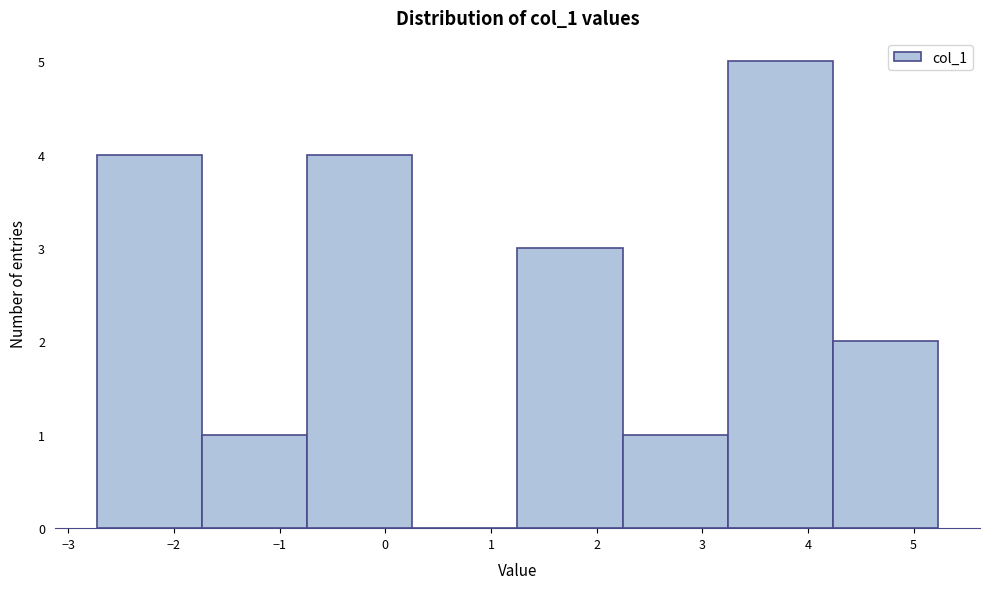

Reading left to right, transcribe this chart: for each bar, give the range it covers on the x-axis and its height. Neither the bar edges nor the heights are printed on the chart, so give them approximately, as read against the axes.

-2.7 to -1.7: 4
-1.7 to -0.7: 1
-0.7 to 0.3: 4
0.3 to 1.3: 0
1.3 to 2.2: 3
2.2 to 3.2: 1
3.2 to 4.2: 5
4.2 to 5.2: 2